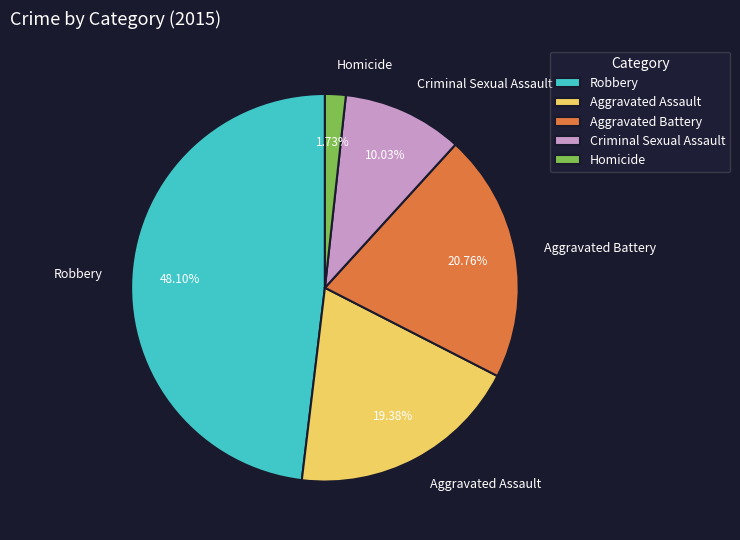

Does Aggravated Assault represent more than half of the total?

No